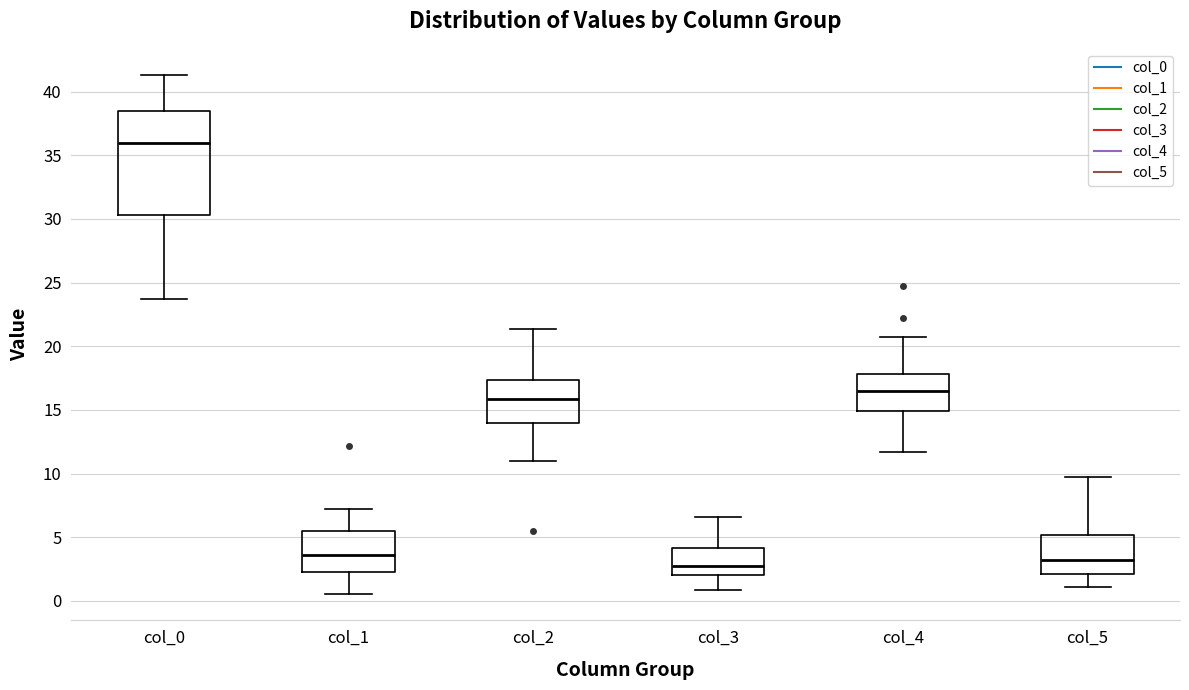

Which box's median line is the highest?

col_0